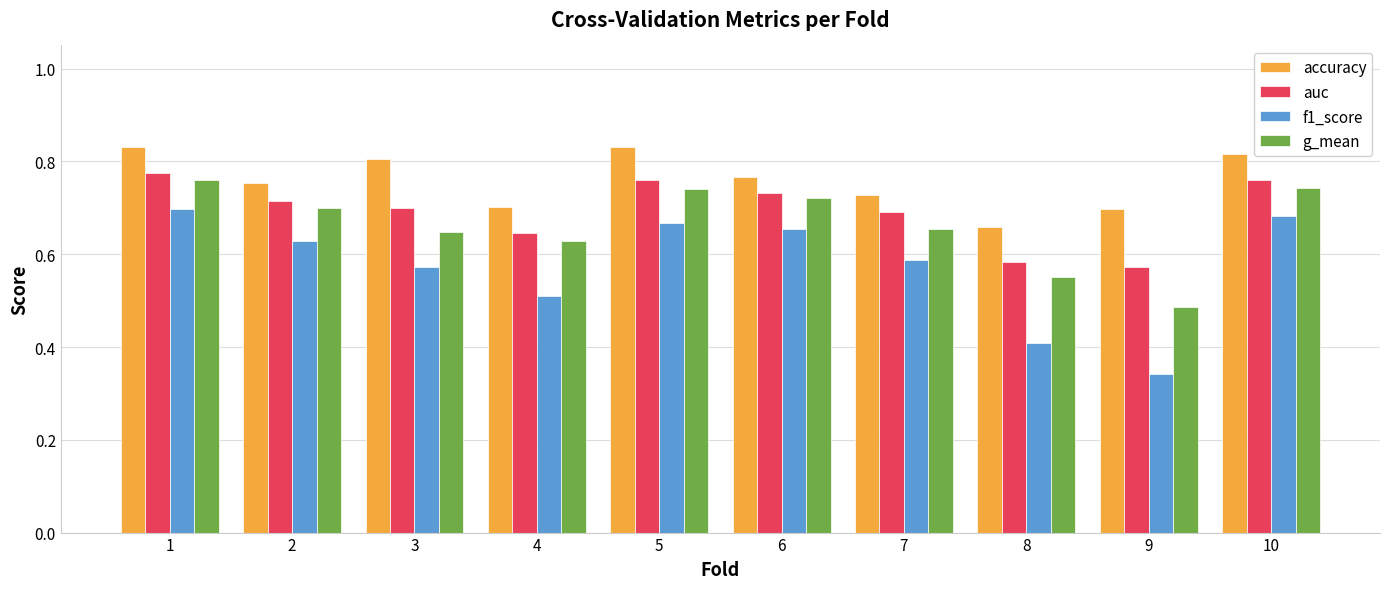

Are the bars grouped side by side (vs. stacked)?

Yes